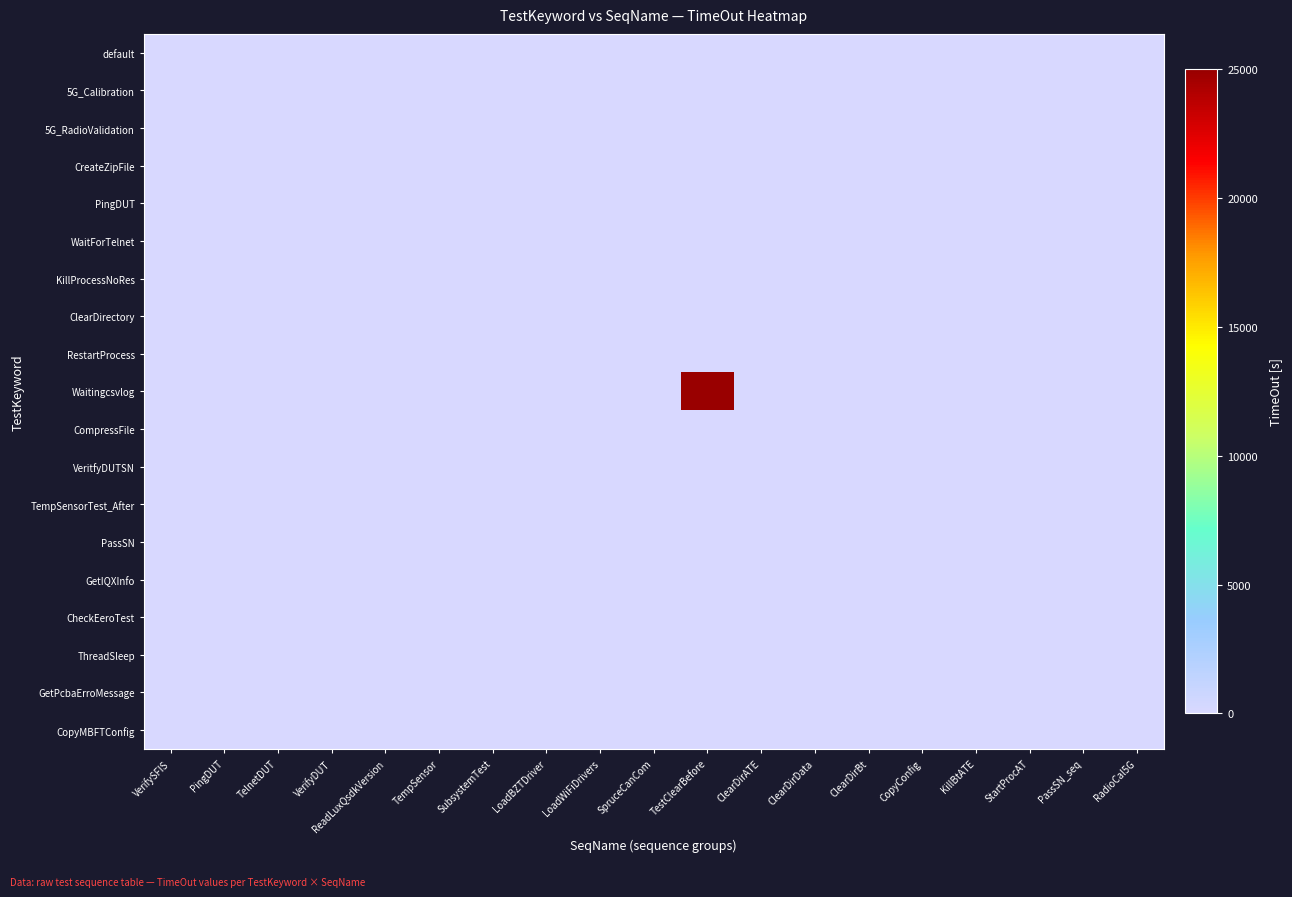

What is the total value across all series at VerifySFIS?

19